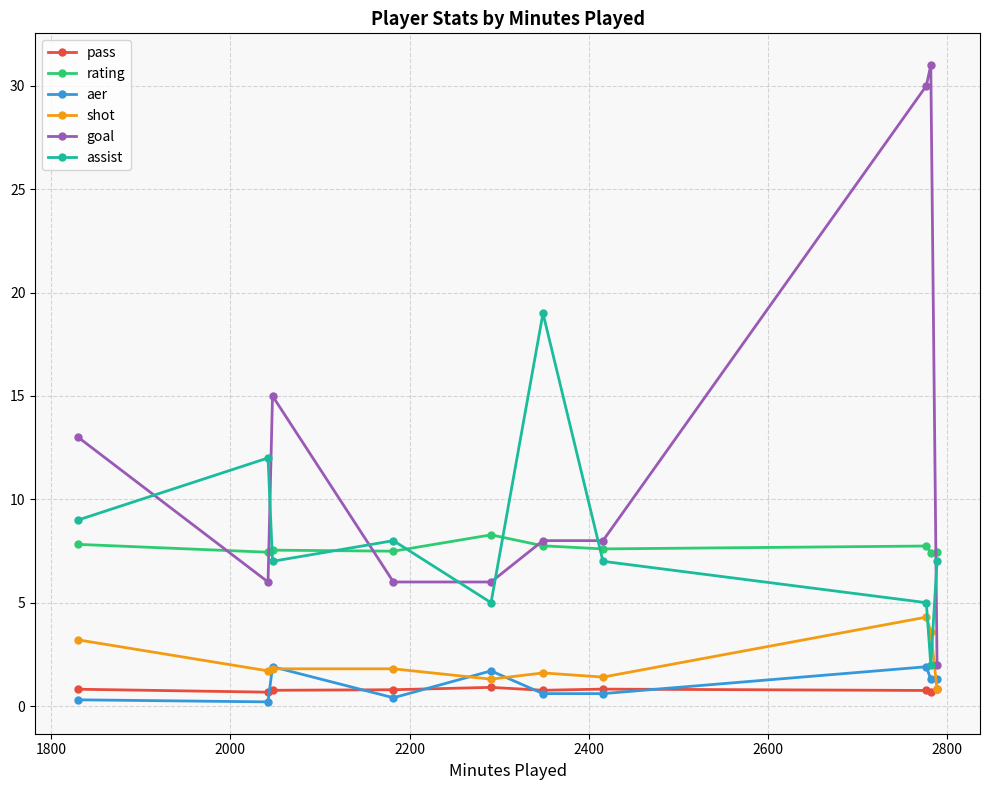

In assist, how many points are higher than both neighbors (excluding endpoints)?

3